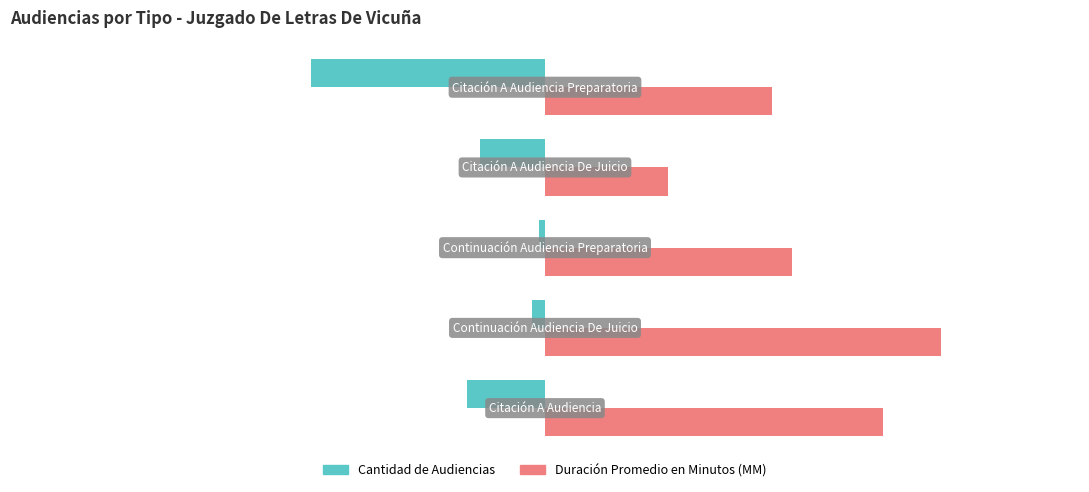

What is the maximum value shown in the chart?

61